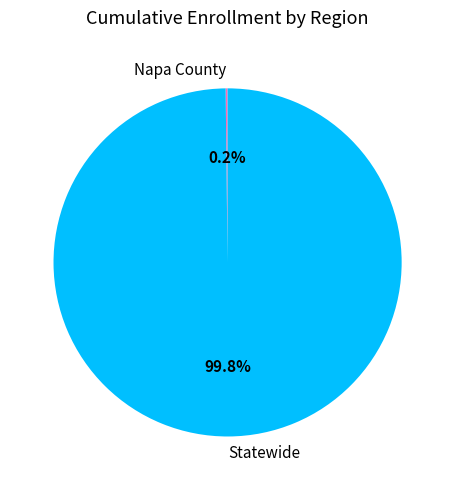

Is Statewide the majority of the pie?

Yes